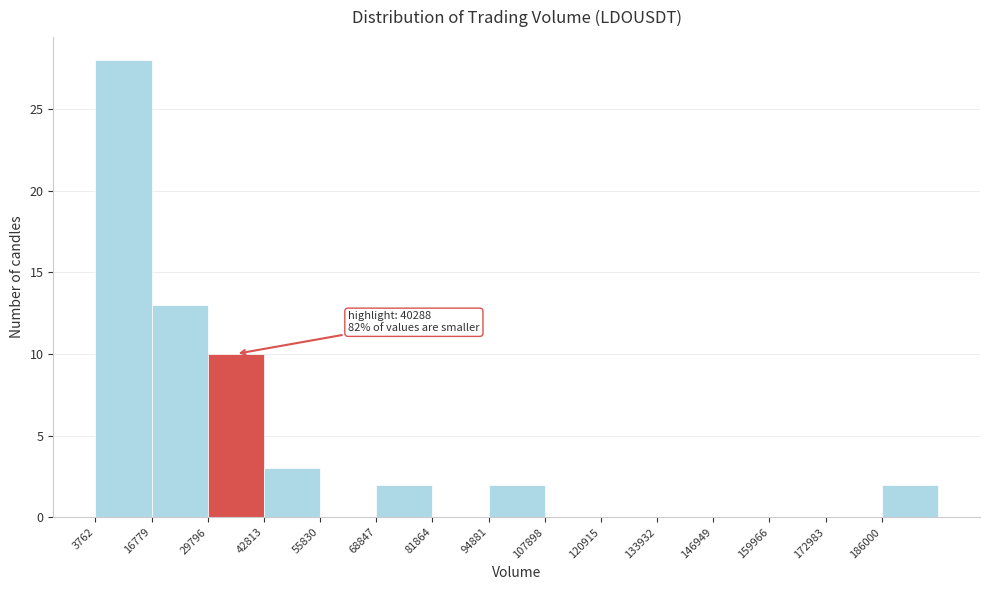

Which range on the x-axis has the tallest bar?

4000 to 16000